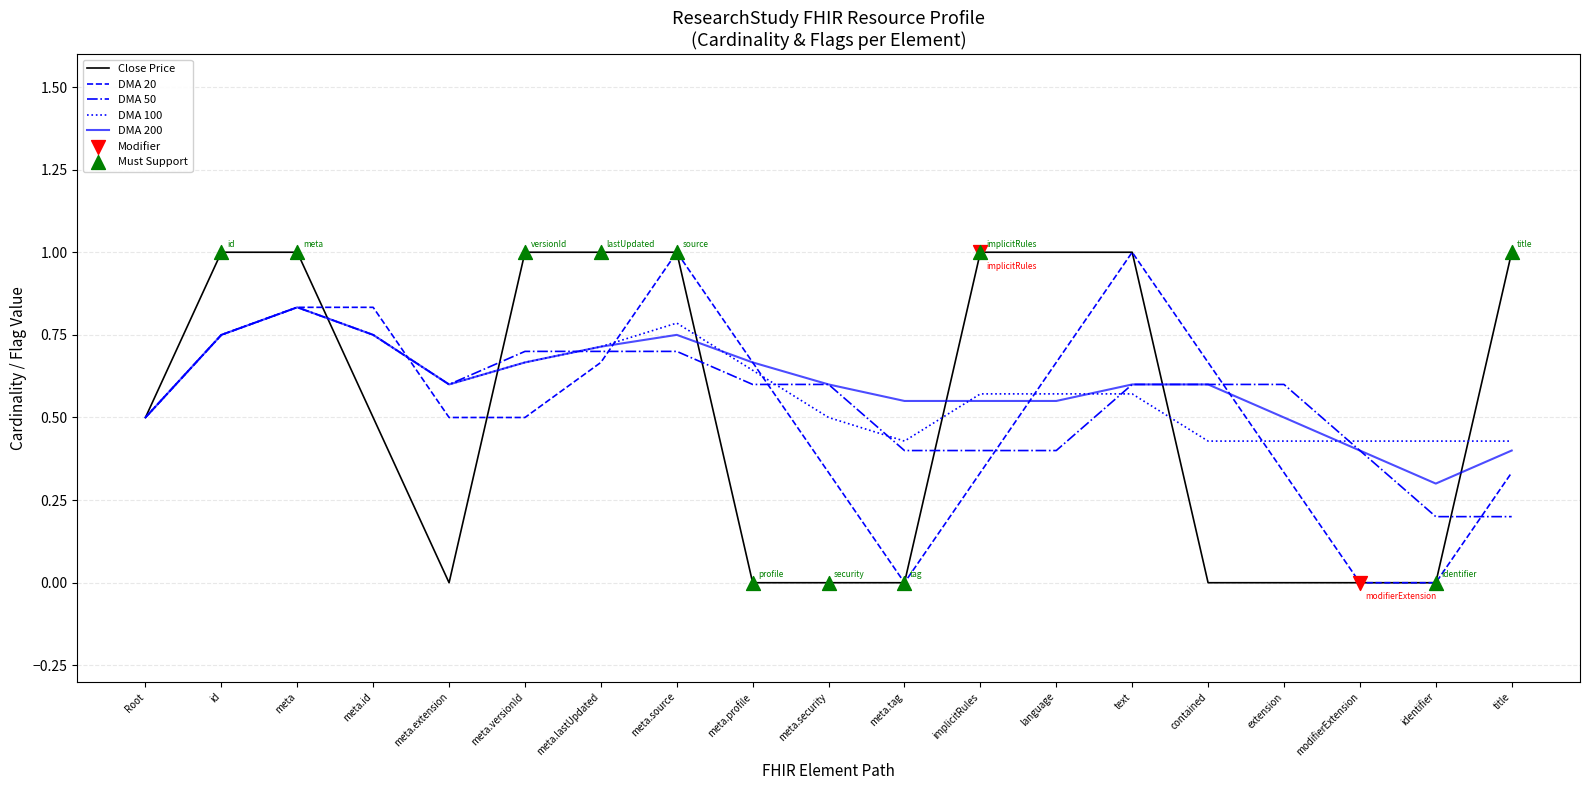

What is the total value across all series at meta.security?

2.0